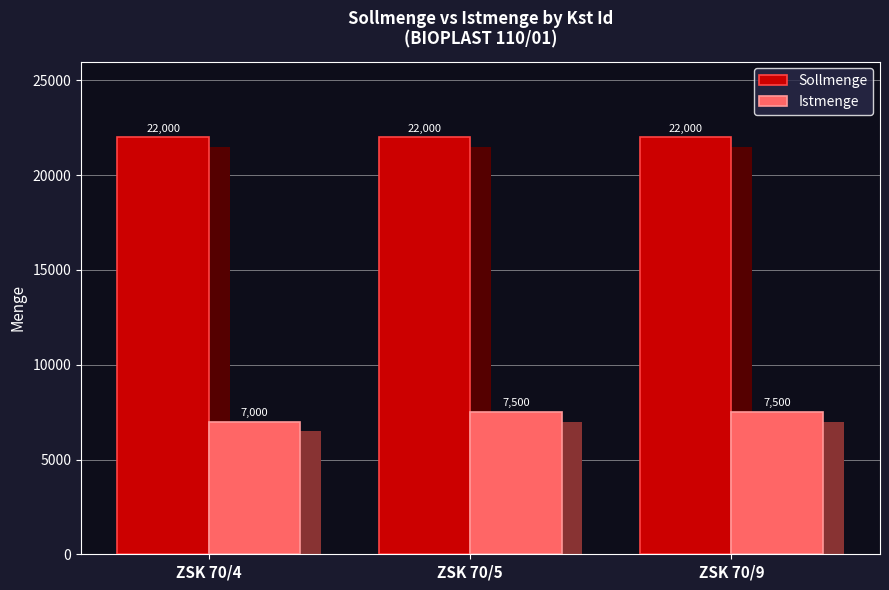

Is the value of Istmenge at ZSK 70/5 greater than the value of Sollmenge at ZSK 70/5?

No